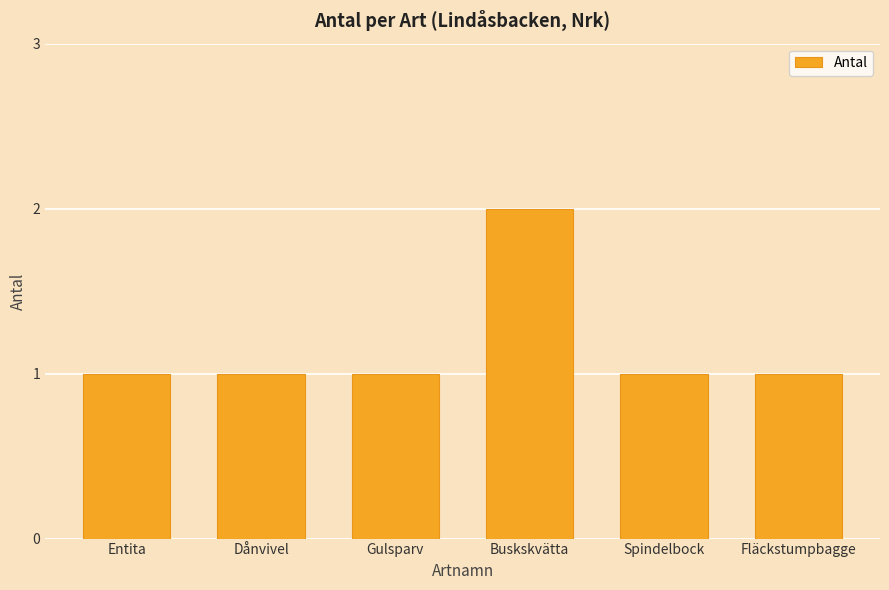

What is the approximate value at Dånvivel?

1